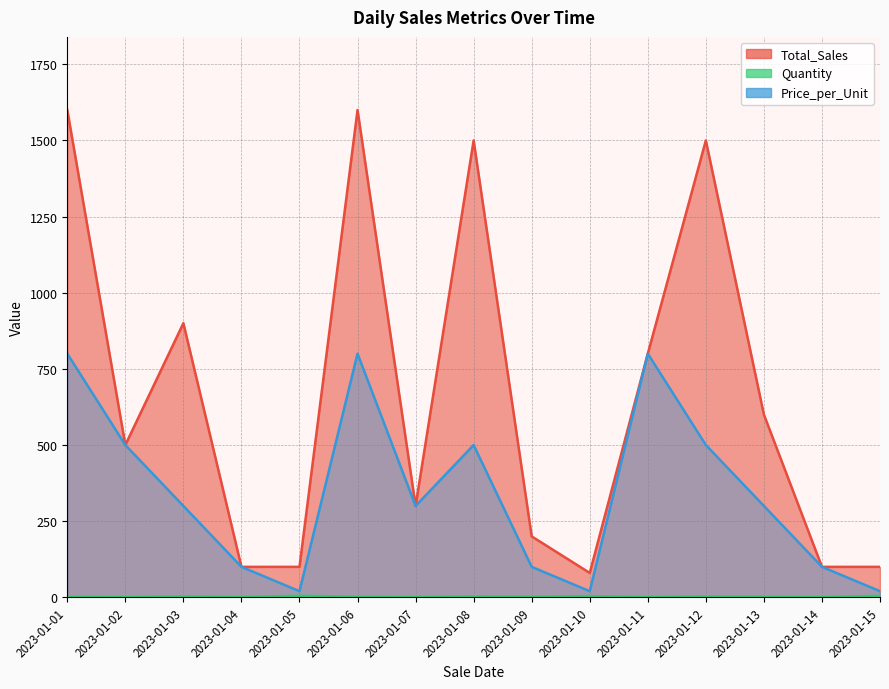

What is the sum of the Price_per_Unit values at 2023-01-03 and 2023-01-09?

400